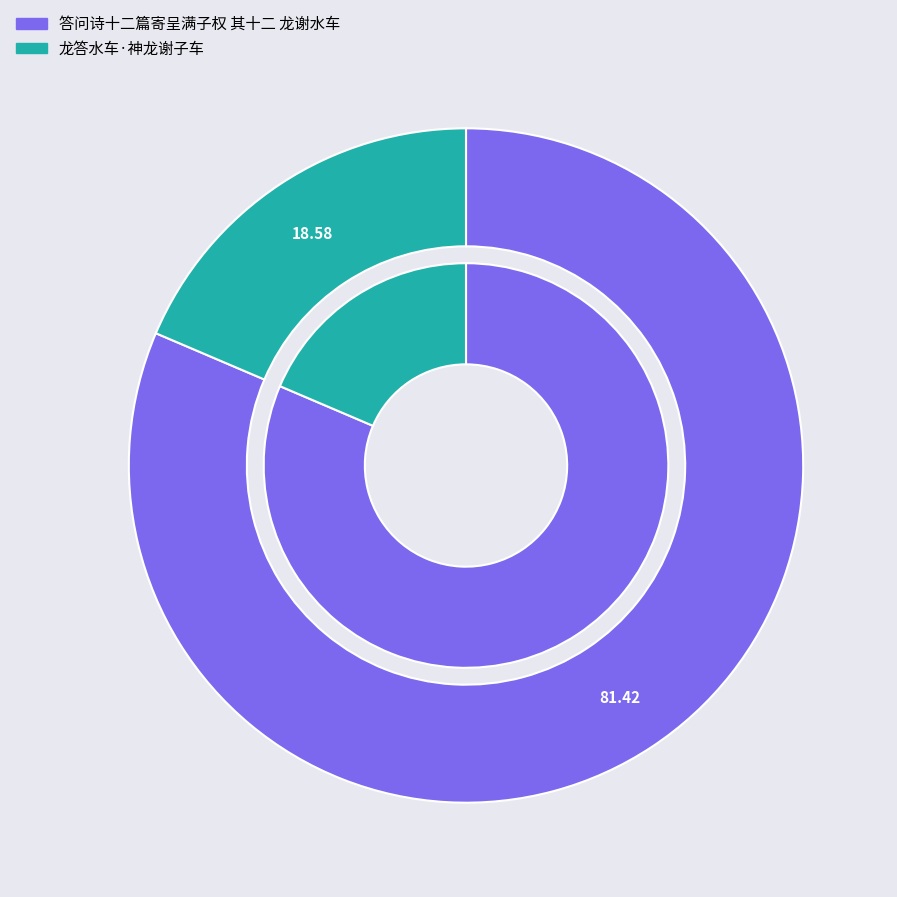

How much of the chart is everything except 答问诗十二篇寄呈满子权 其十二 龙谢水车?

18.6%